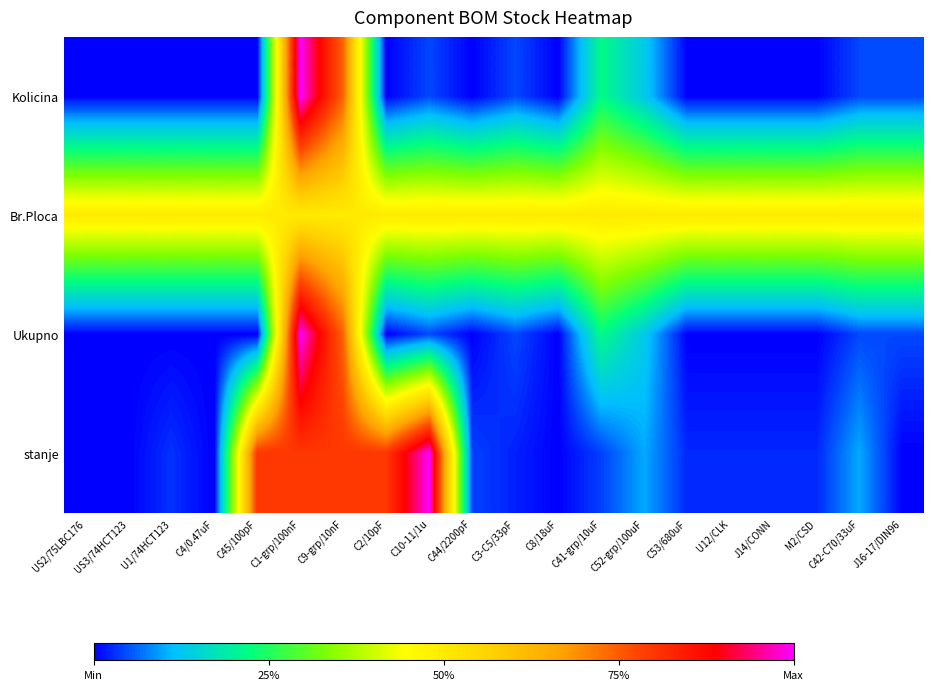

Which series has the largest range (max minus min)?

Kolicina